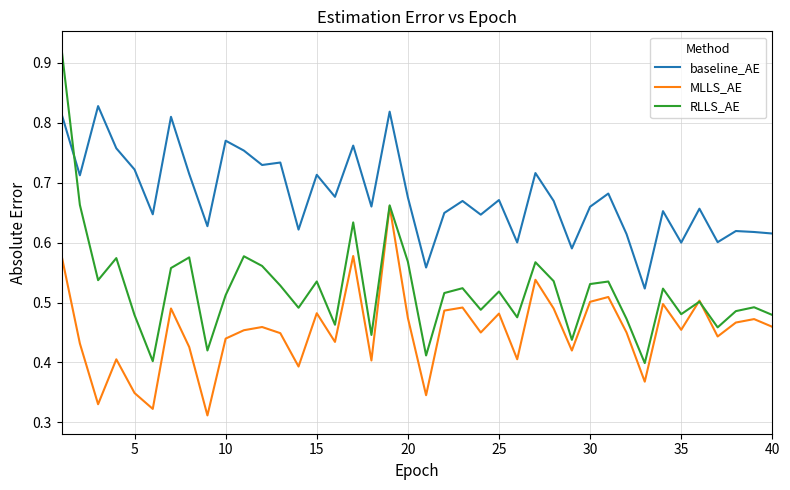

After their last crossing, which series has the higher values: RLLS_AE or baseline_AE?

baseline_AE